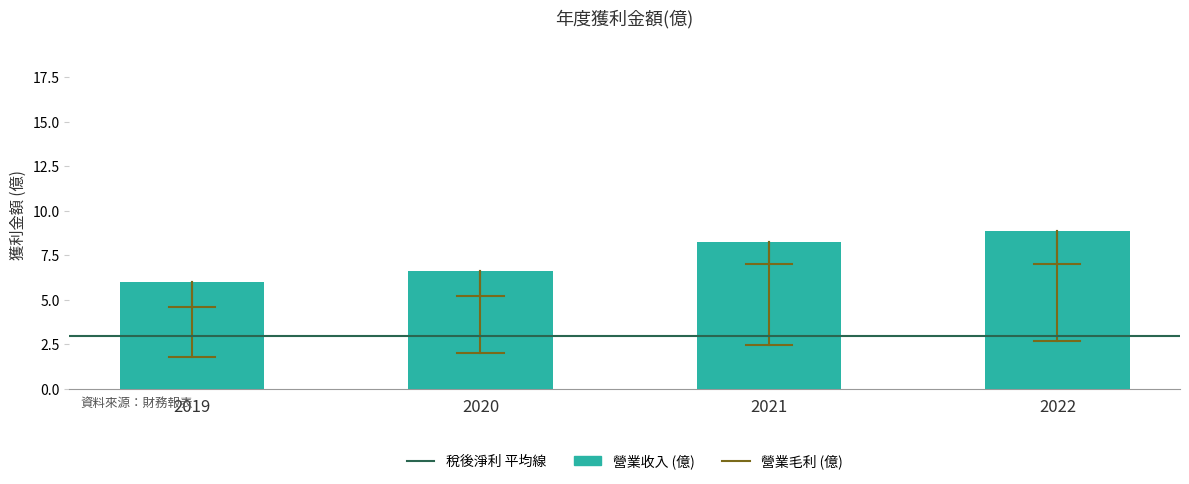

True or false: the data shows 3.6 at 2019.

False